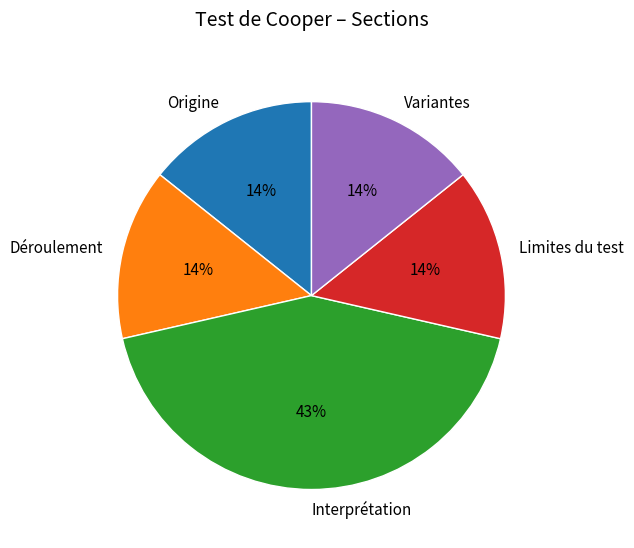

What is the ratio of the value at Déroulement to the value at Origine?

1.0